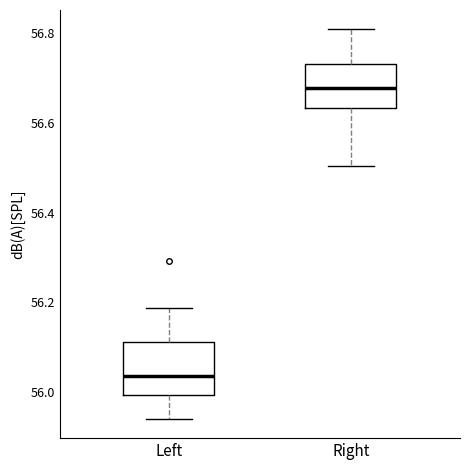

Reading left to right, read every box against the y-axis: the position of its median line, the range the box covers, and the ends of its whiskers. The values are not printed on the chart, so give them approximately, as read against the axis.

Left: median 56.04, box 56.00 to 56.12, whiskers 55.94 to 56.18
Right: median 56.68, box 56.64 to 56.74, whiskers 56.50 to 56.80